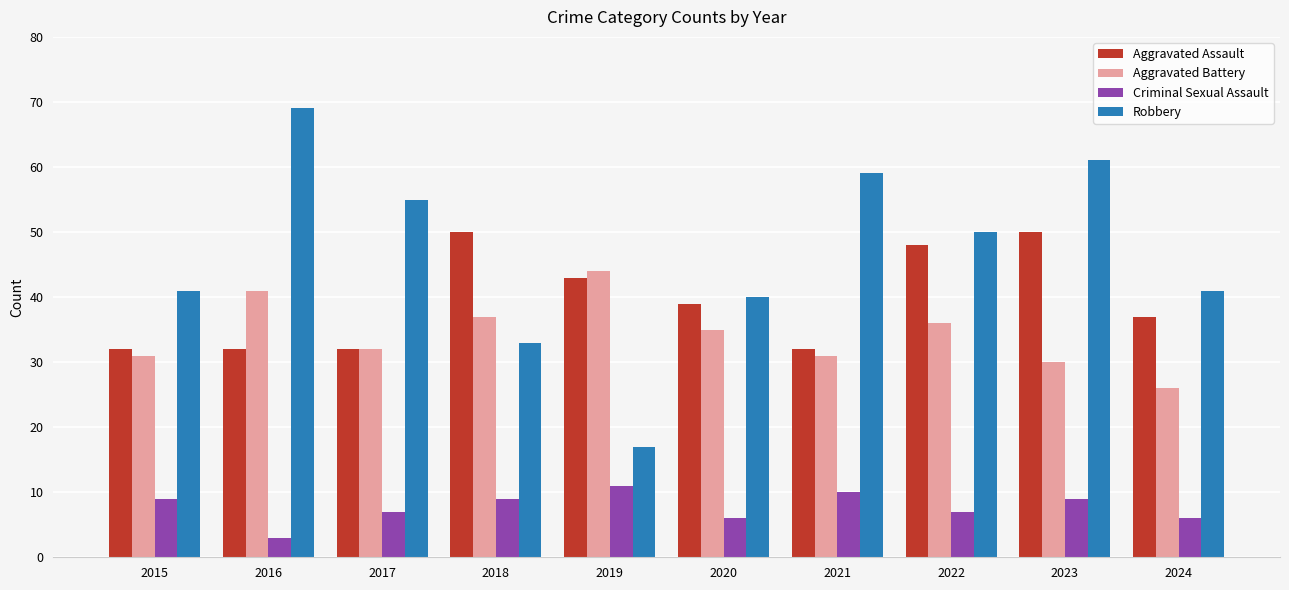

Which series changed the most between 2021 and 2024?

Robbery